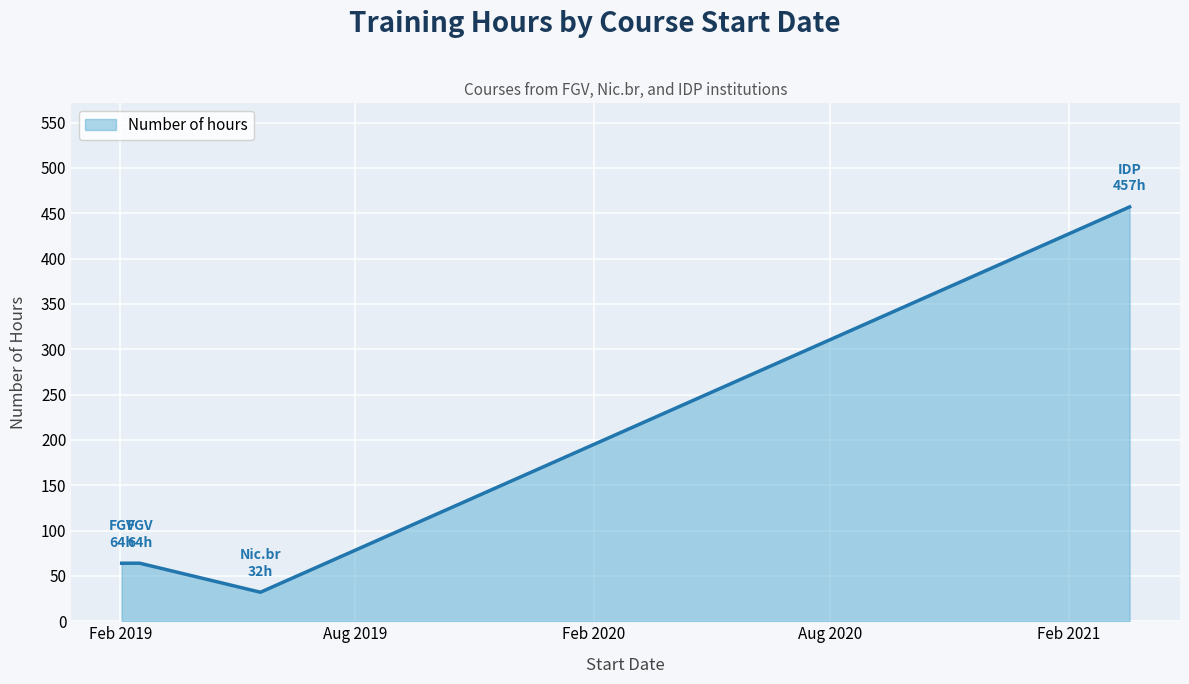

What is the difference between the maximum and minimum values?

425